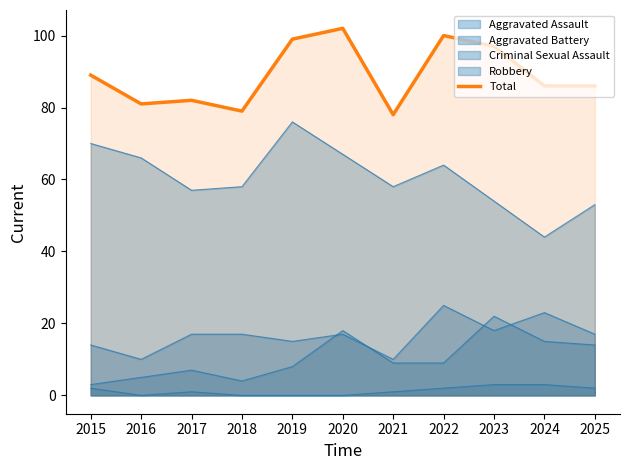

Rank the categories by value from lowest to highest.

2021, 2018, 2016, 2017, 2024, 2025, 2015, 2023, 2019, 2022, 2020